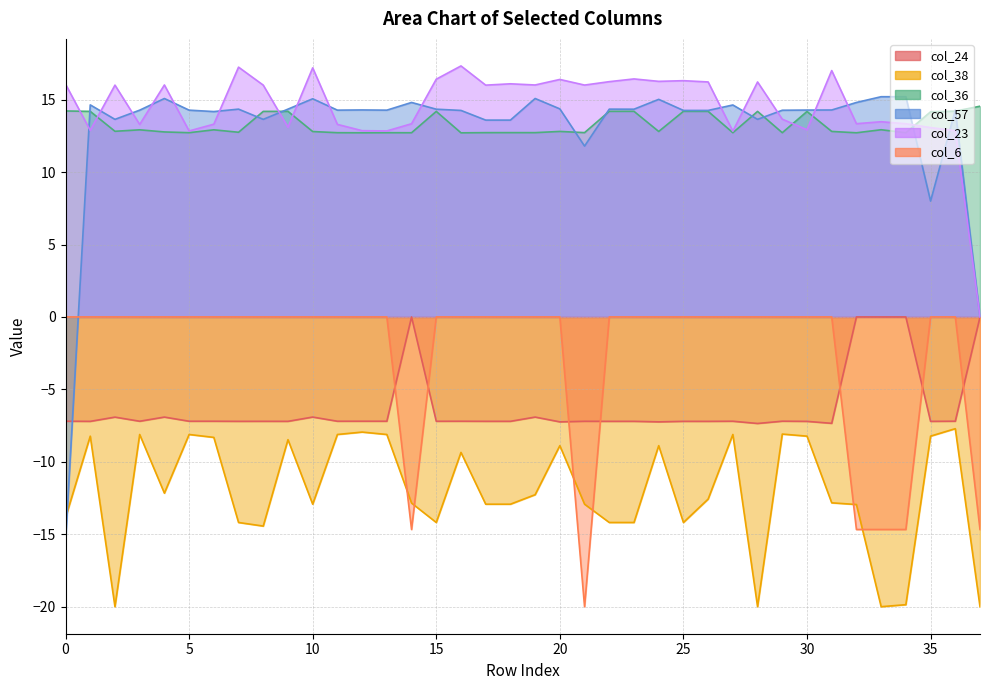

How many categories are shown in the chart?

38